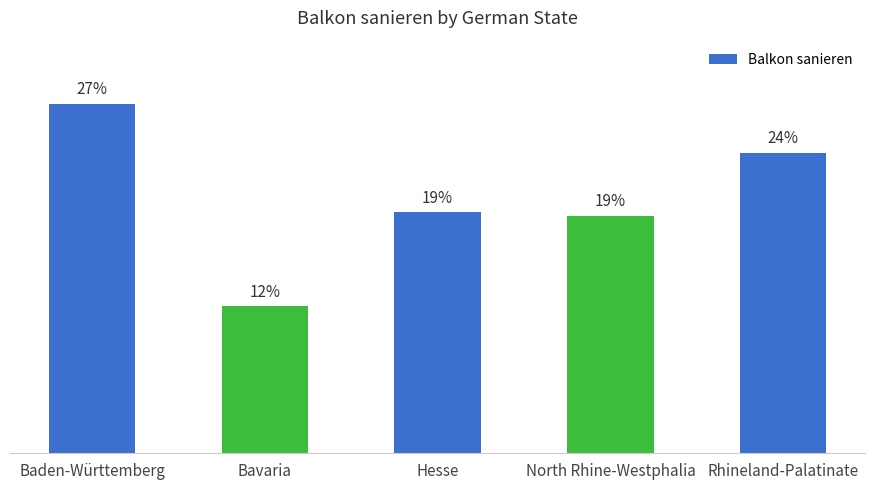

What is the change in value from Hesse to Rhineland-Palatinate?

+17